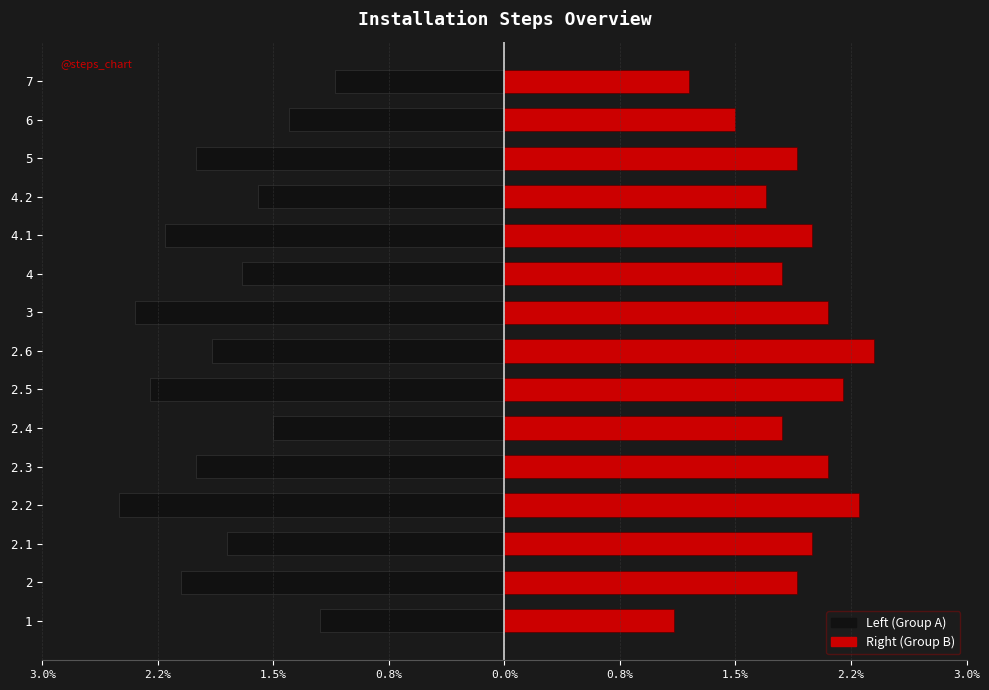

What is the average value of the Left (Group A) series?

-1.8